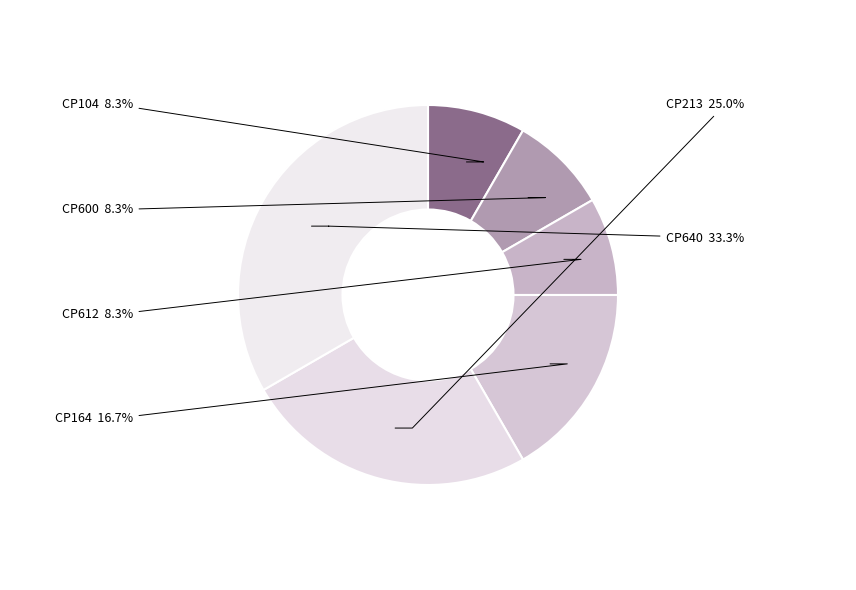

To the nearest percent, what percentage of the pie is CP612?

8%